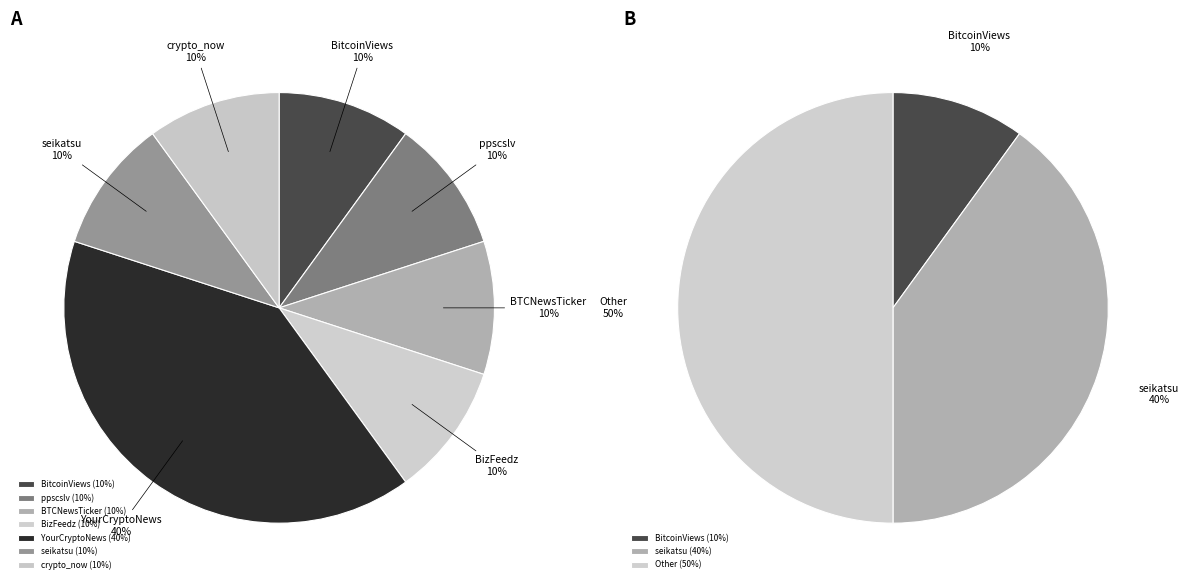

How many segments does this pie chart have?

7